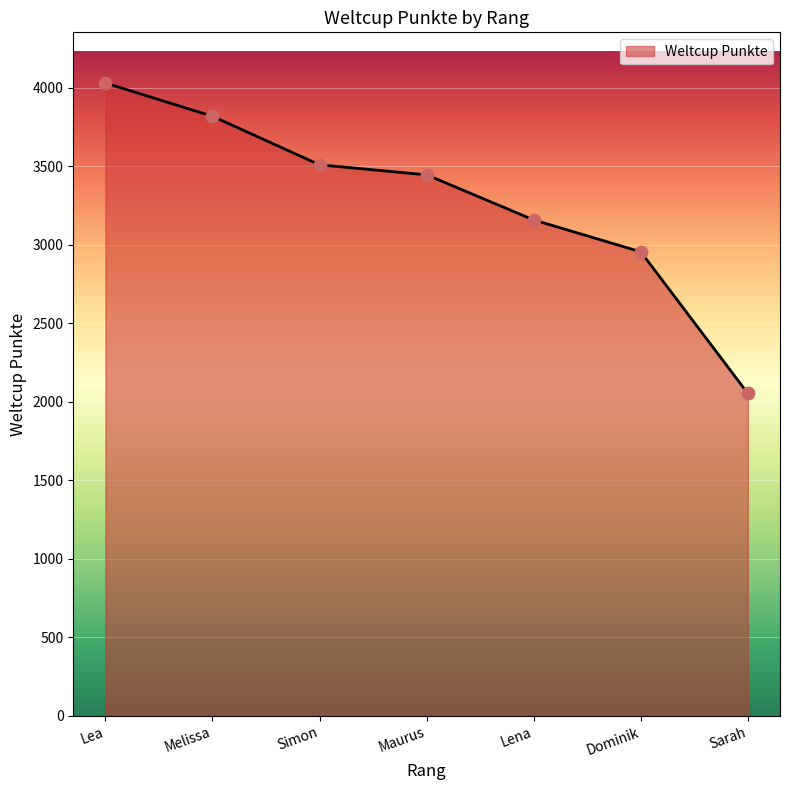

What is the change in value from Lea to Maurus?

-585